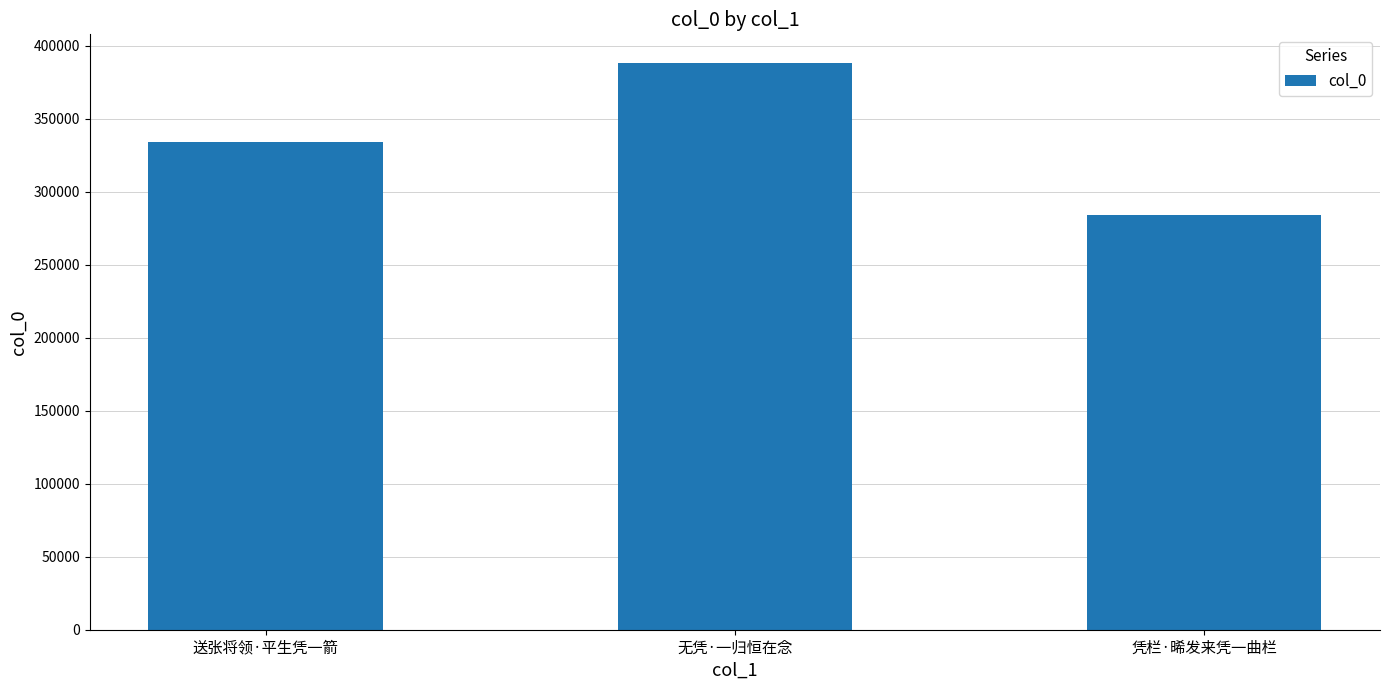

How many data points does each series have?

3